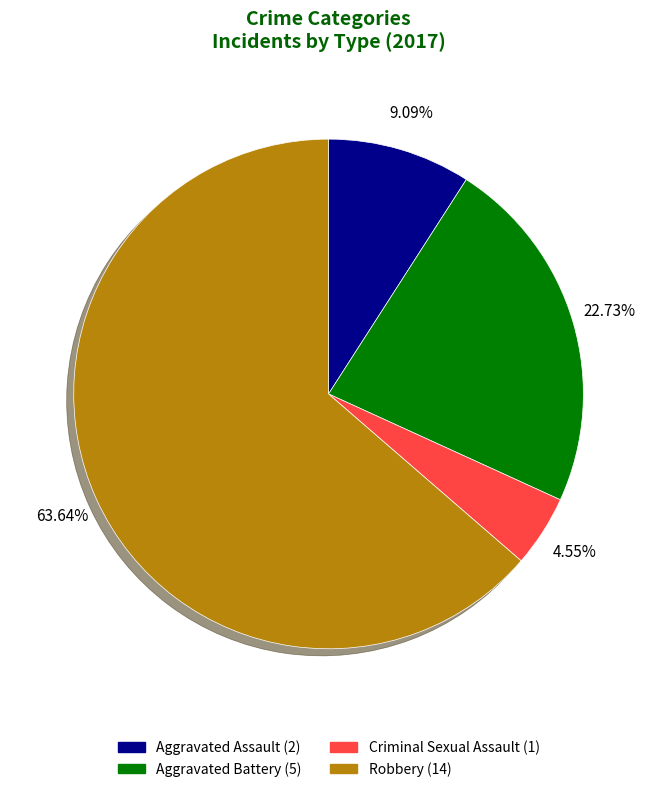

The Aggravated Battery slice represents 23% of the pie. True or false?

True